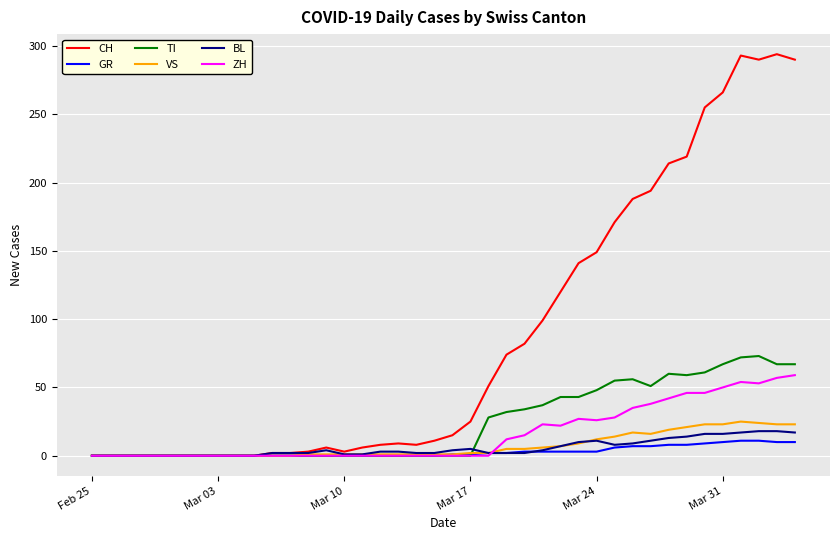

What is the difference between the maximum and minimum values in the ZH series?

59